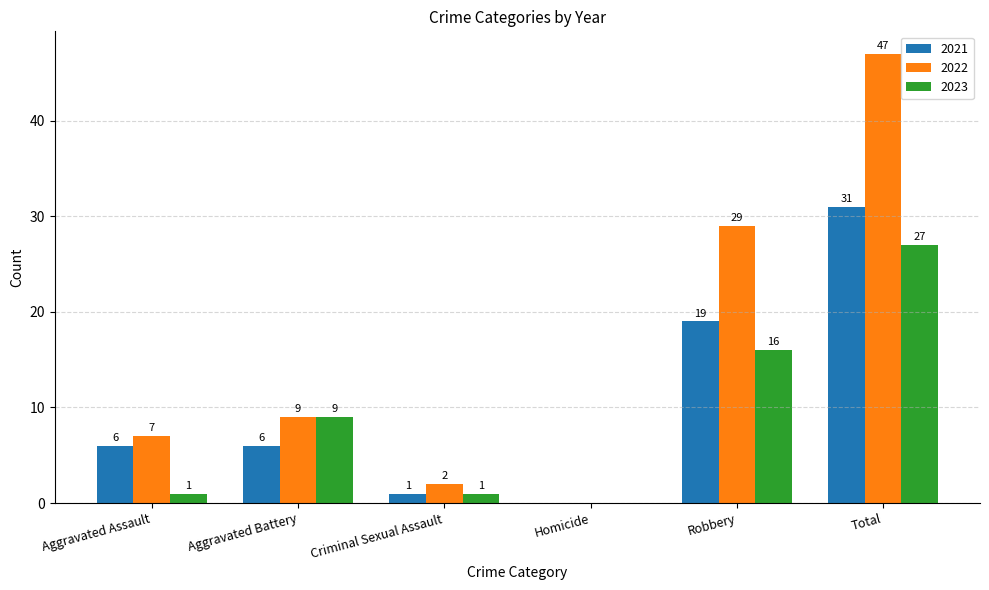

Reading right to left, what are all the values shown in this chart?

2021: Total=31	Robbery=19	Homicide=0	Criminal Sexual Assault=1	Aggravated Battery=6	Aggravated Assault=6
2022: Total=47	Robbery=29	Homicide=0	Criminal Sexual Assault=2	Aggravated Battery=9	Aggravated Assault=7
2023: Total=27	Robbery=16	Homicide=0	Criminal Sexual Assault=1	Aggravated Battery=9	Aggravated Assault=1